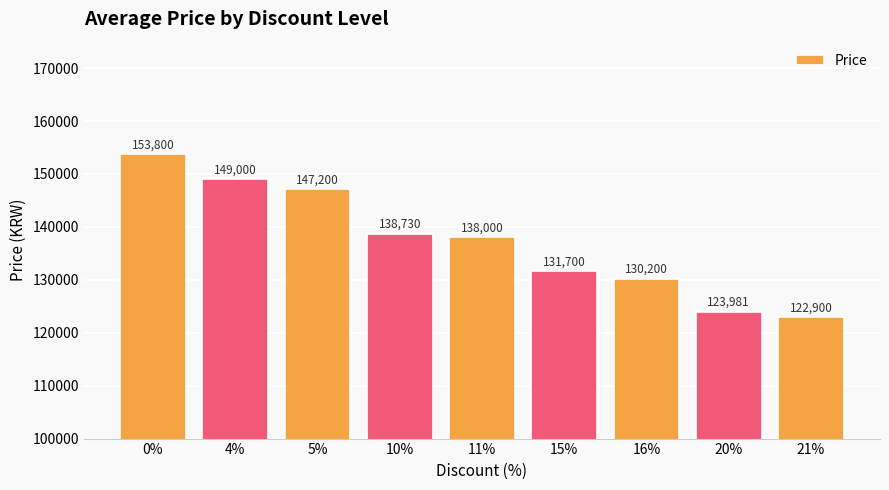

Are the bars grouped side by side (vs. stacked)?

No